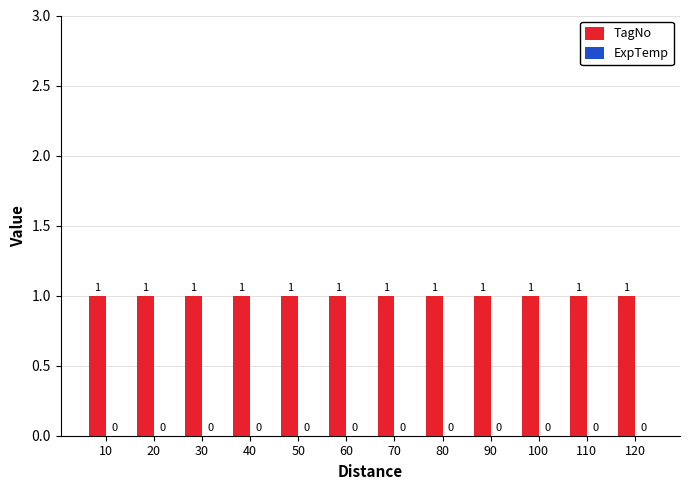

Reading left to right, transcribe all the data shown in this chart.

TagNo: 10=1	20=1	30=1	40=1	50=1	60=1	70=1	80=1	90=1	100=1	110=1	120=1
ExpTemp: 10=0	20=0	30=0	40=0	50=0	60=0	70=0	80=0	90=0	100=0	110=0	120=0